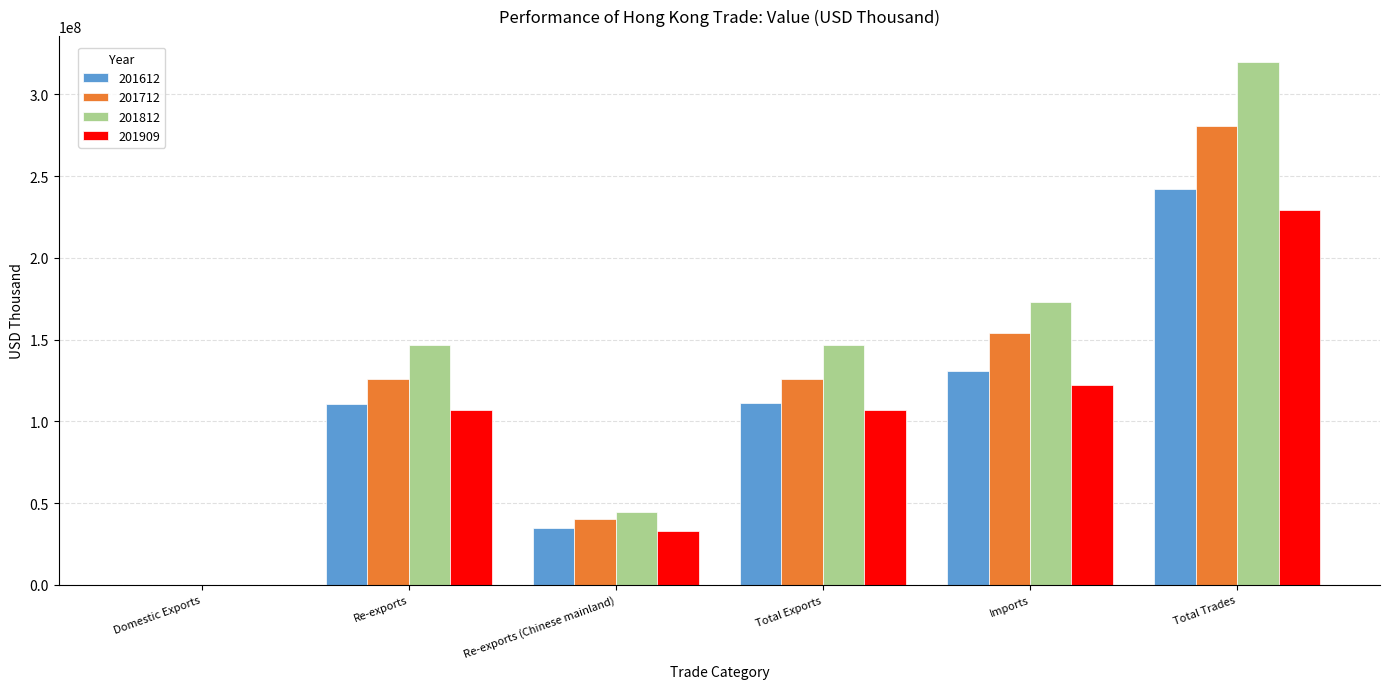

The 201712 series shows 222793911.3 at Total Exports. True or false?

False